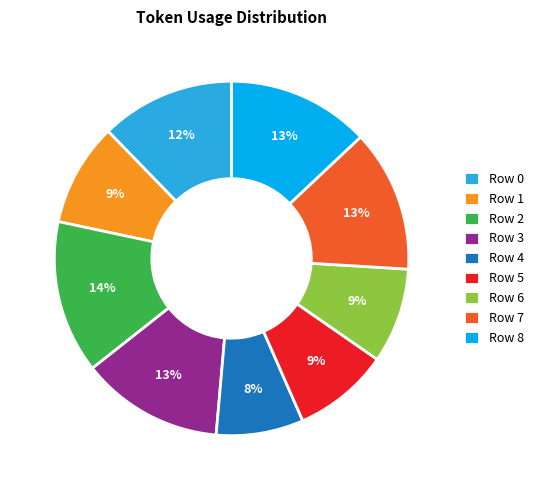

How many slices are in this pie chart?

9